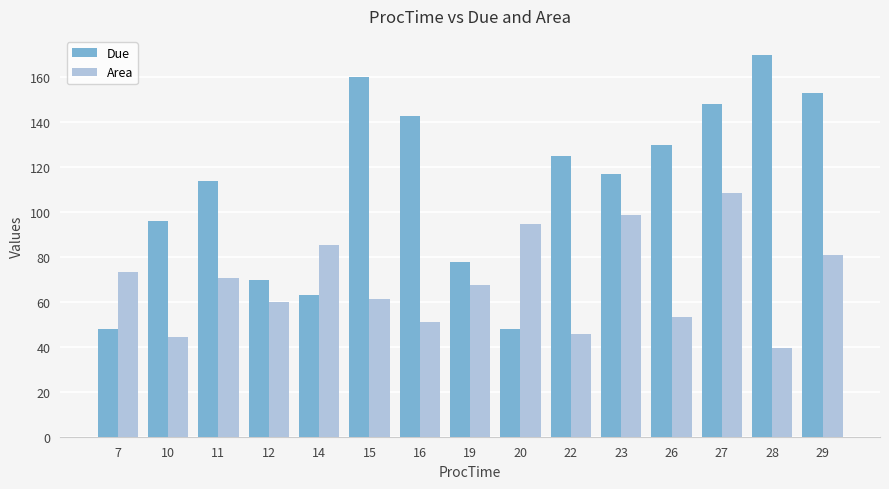

List the series in order of their overall mean, lowest first.

Area, Due